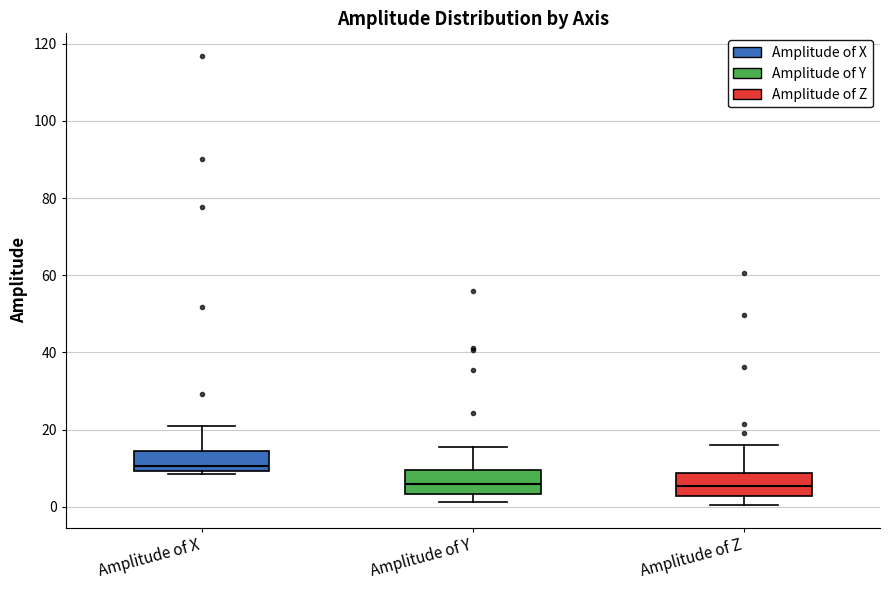

Where is the lower edge of the box for Amplitude of X on the y-axis? The values are not printed on the chart, so give them approximately, as read against the axis.

10